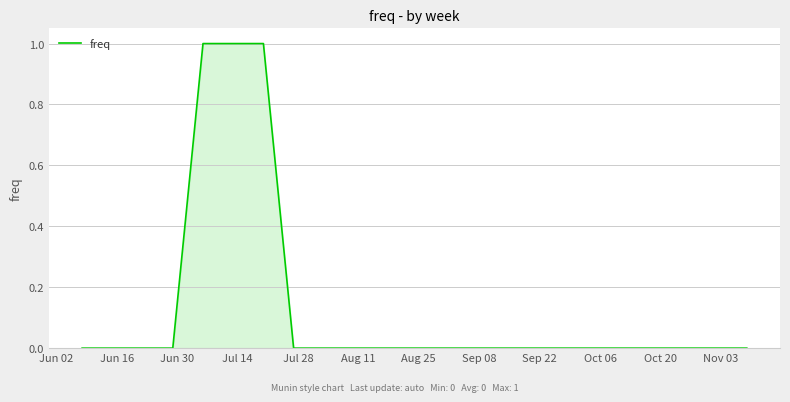

Does the chart display data point markers on the line(s)?

No